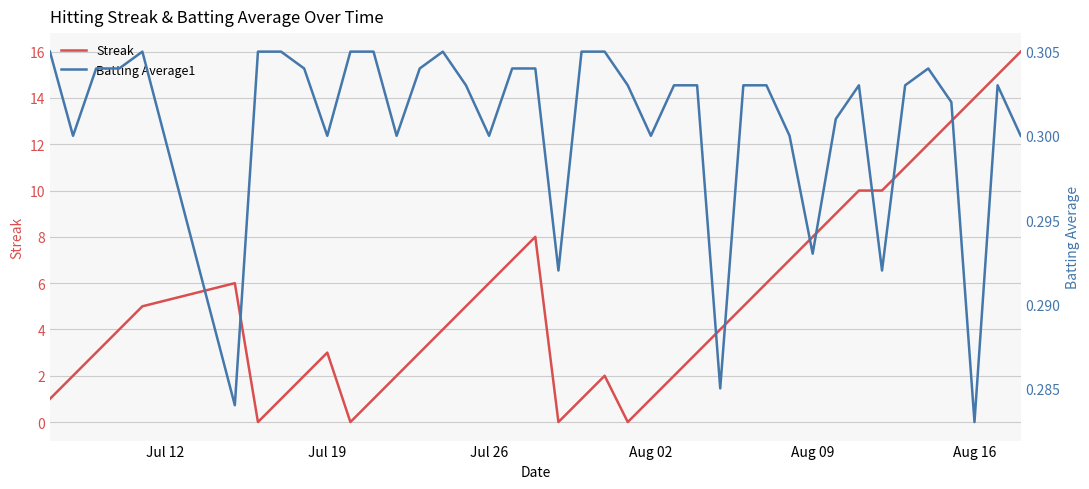

The Streak series shows 0 at Aug 02. True or false?

False